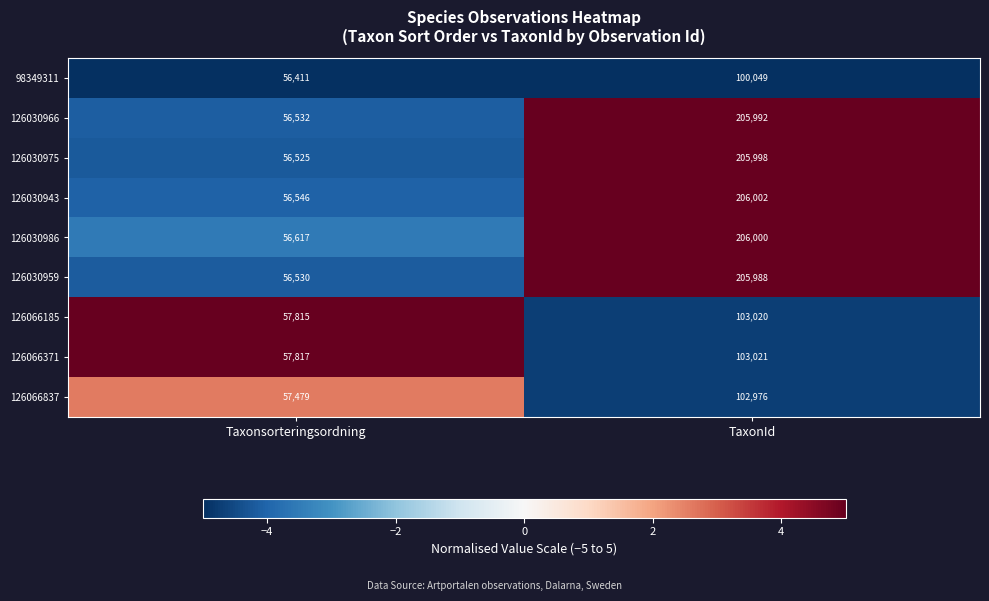

At which category is the sum across all series the highest?

TaxonId